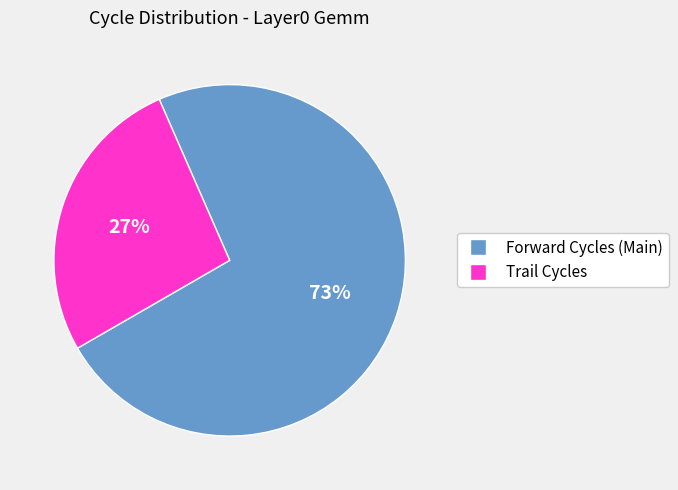

What is the majority slice?

Forward Cycles (Main)